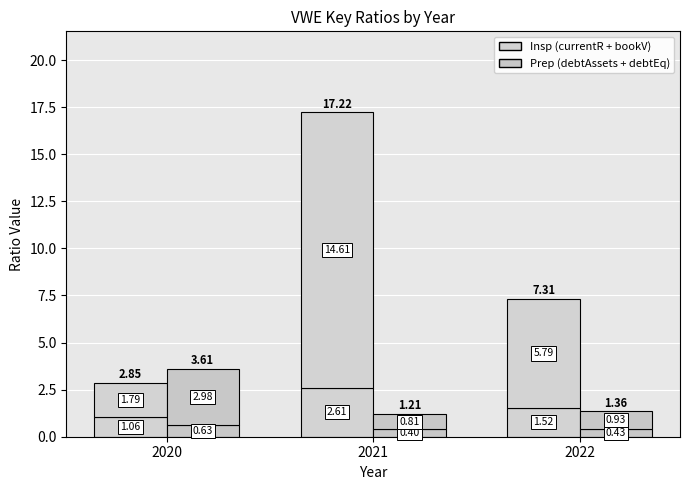

Which label corresponds to the largest value in the chart?

2021